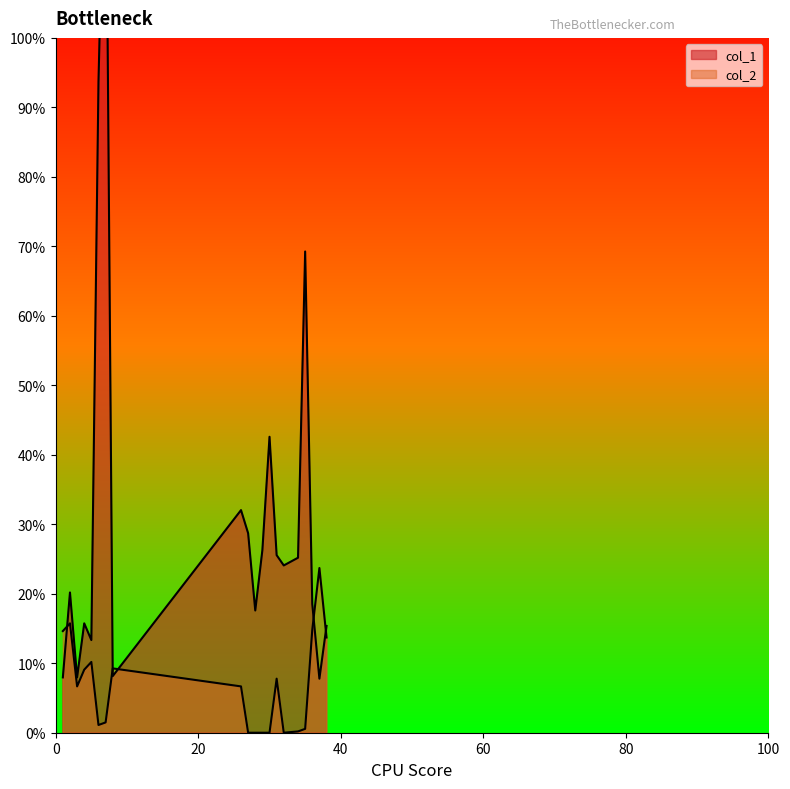

What are all the series names shown in the legend?

col_1, col_2